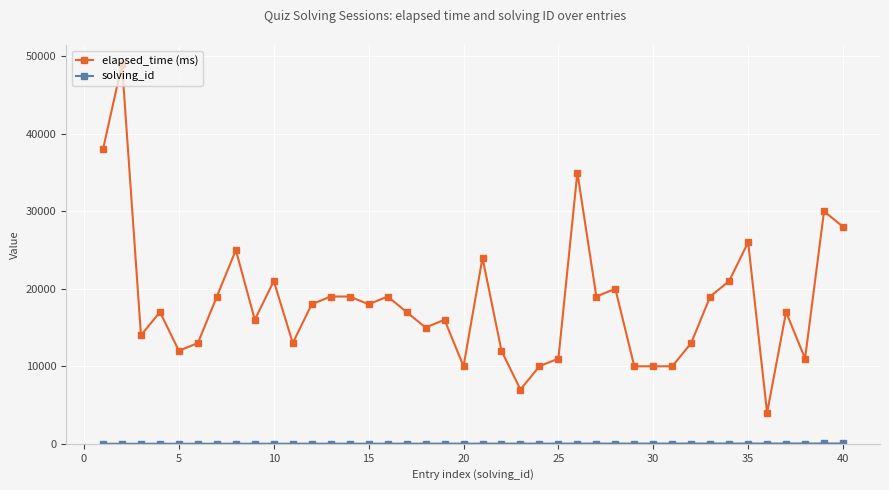

How many distinct data groups are displayed?

2